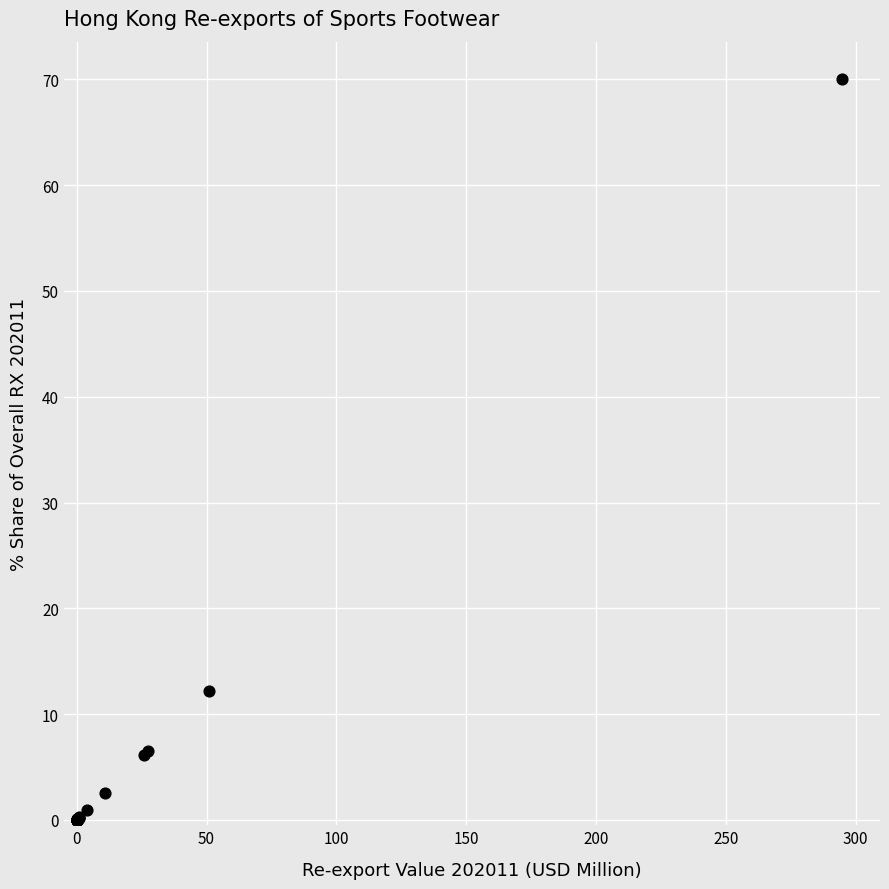

What Y value in the scatter plot is closest to 35?

12.1